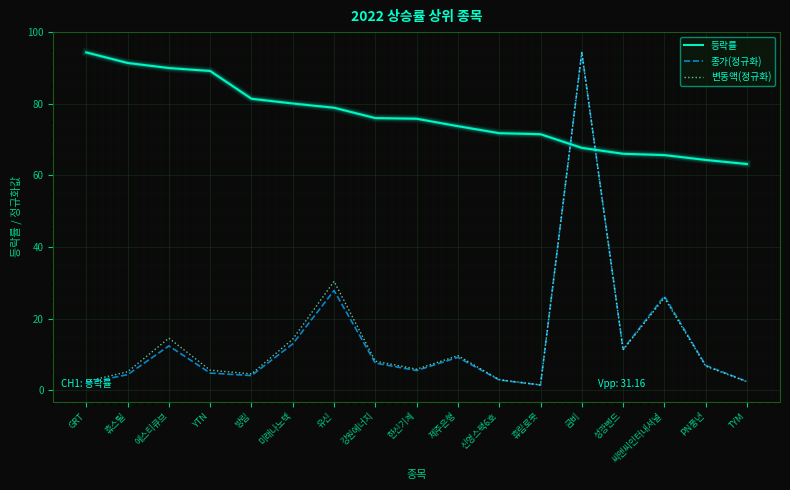

What is the highest value of the 종가(정규화) series?

94.3